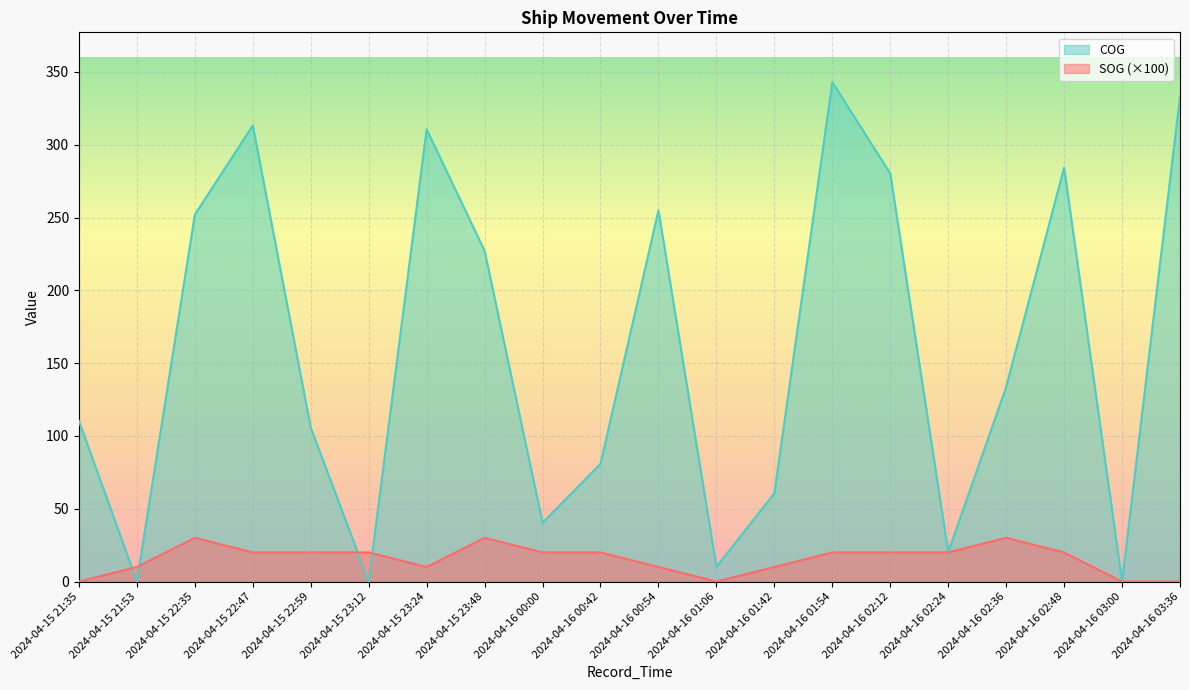

How many positive values does the SOG series have?

16